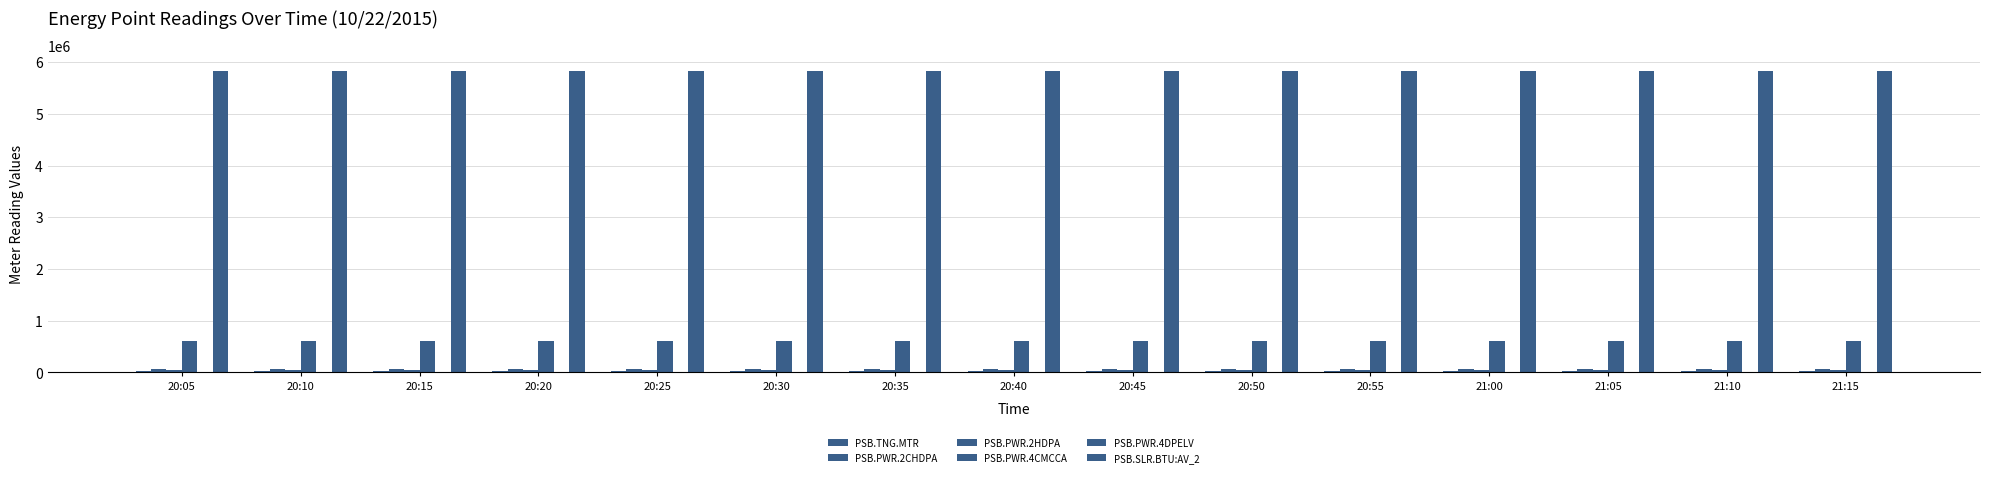

Read the PSB.PWR.2HDPA value at 20:50.

45261